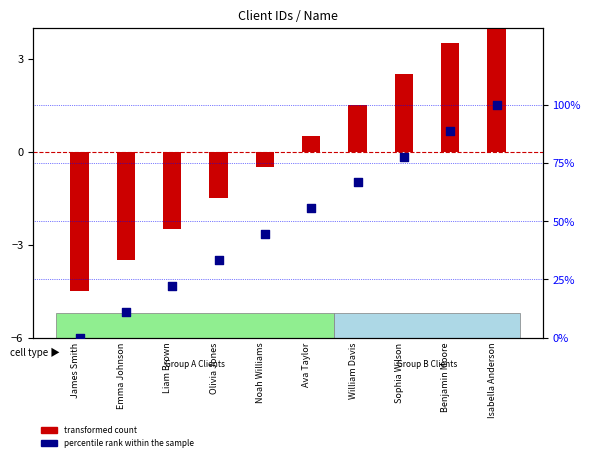

Which series has the largest total across all categories?

percentile rank within the sample